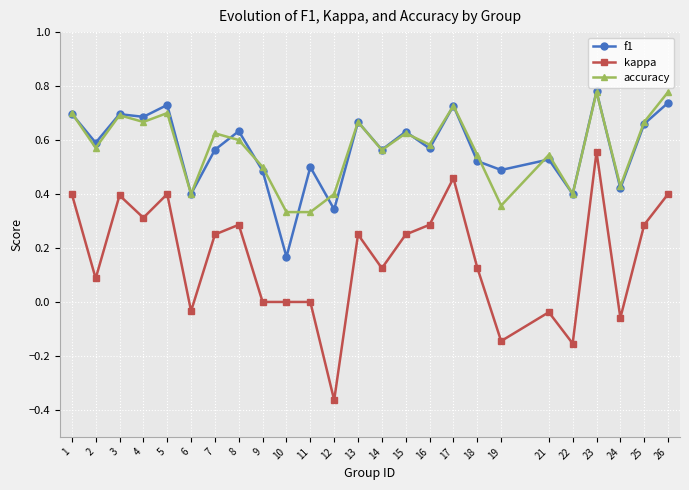

Between 10 and 24, which series saw the biggest shift?

f1